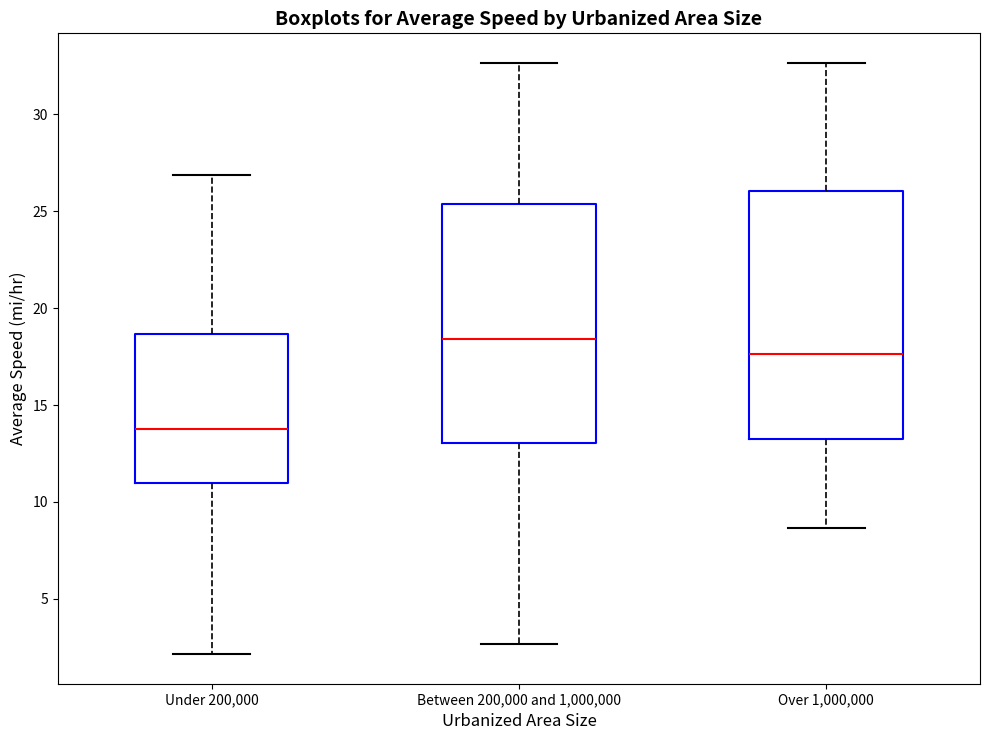

Reading left to right, read every box against the y-axis: the position of its median line, the range the box covers, and the ends of its whiskers. The values are not printed on the chart, so give them approximately, as read against the axis.

Under 200,000: median 14.0, box 11.0 to 18.5, whiskers 2.0 to 27.0
Between 200,000 and 1,000,000: median 18.5, box 13.0 to 25.5, whiskers 2.5 to 32.5
Over 1,000,000: median 17.5, box 13.5 to 26.0, whiskers 8.5 to 32.5